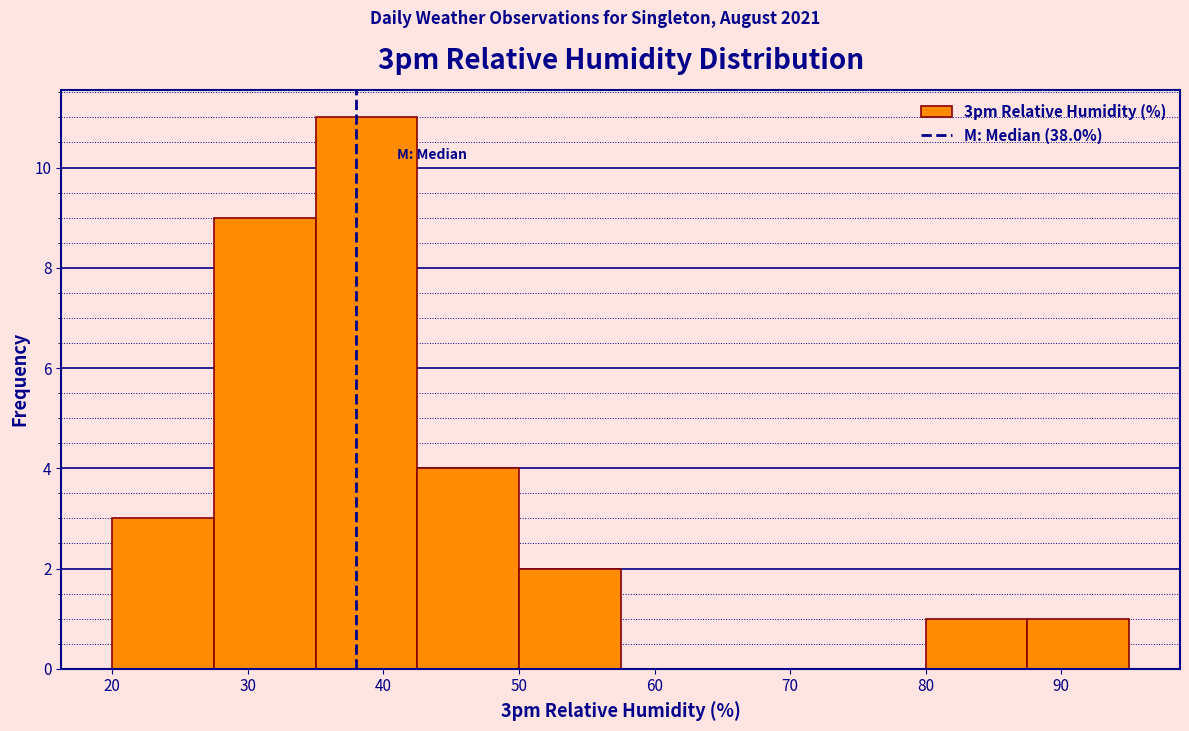

Which range on the x-axis has the tallest bar?

35.0 to 42.5